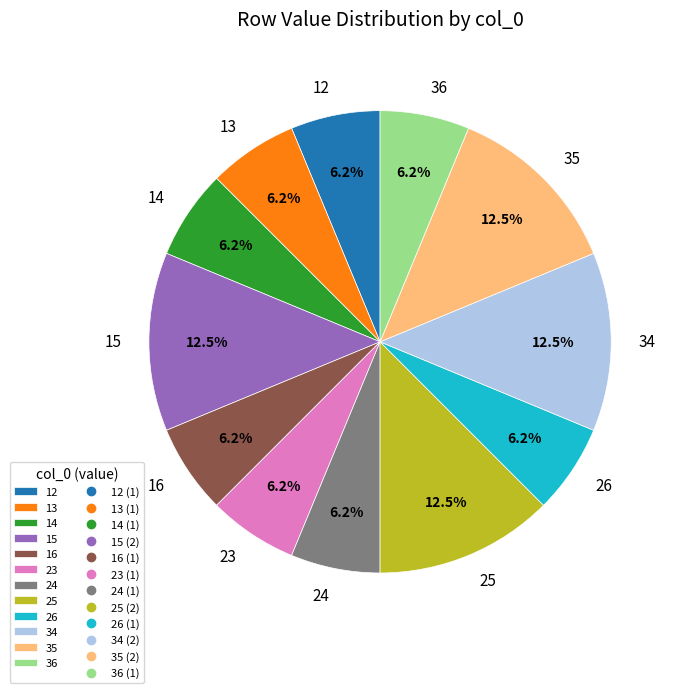

Does 35 represent more than half of the total?

No